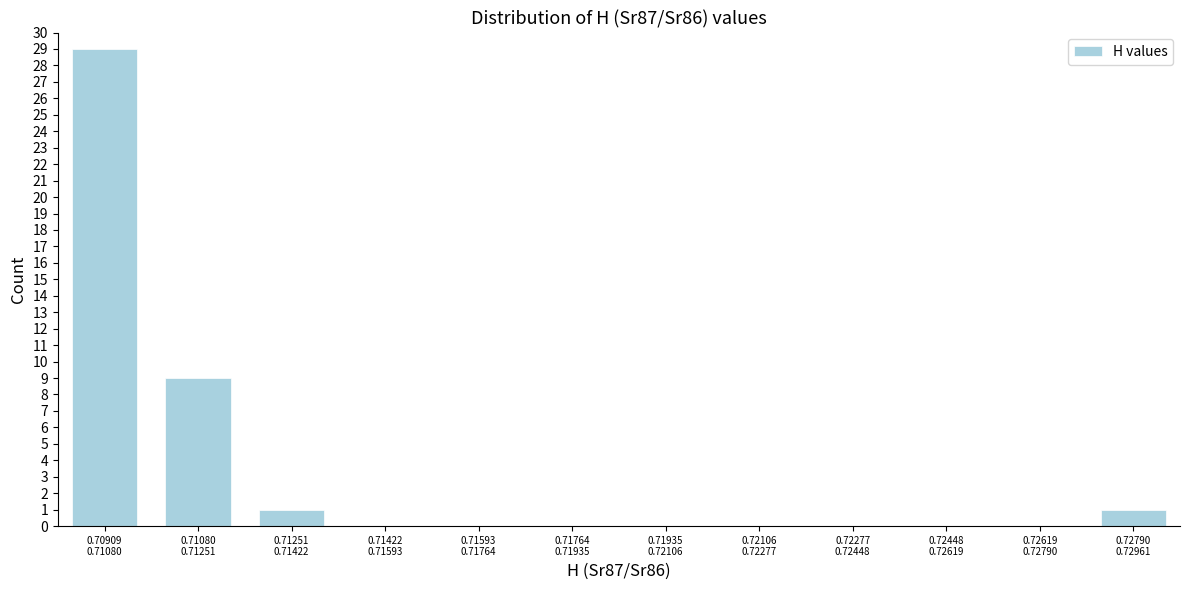

What is the greatest value displayed?

29